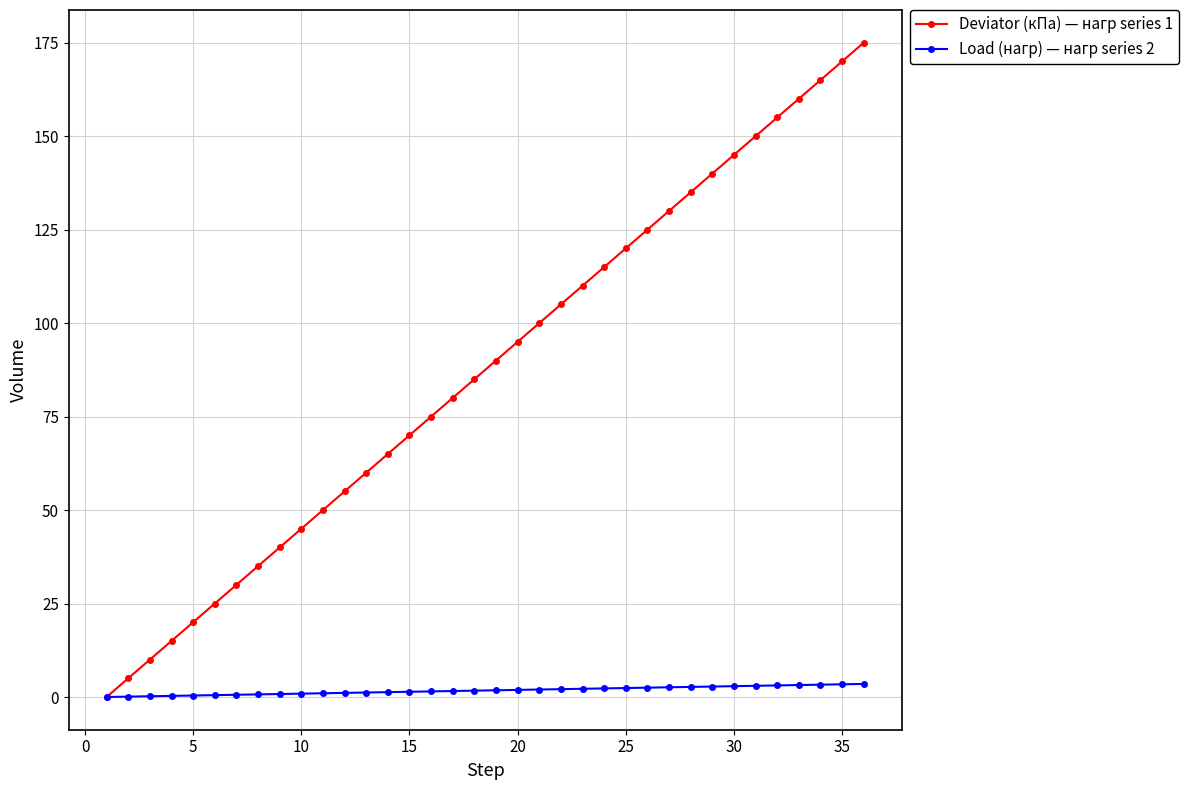

Rank the series by their average value, from highest to lowest.

Deviator (кПа) — нагр series 1, Load (нагр) — нагр series 2